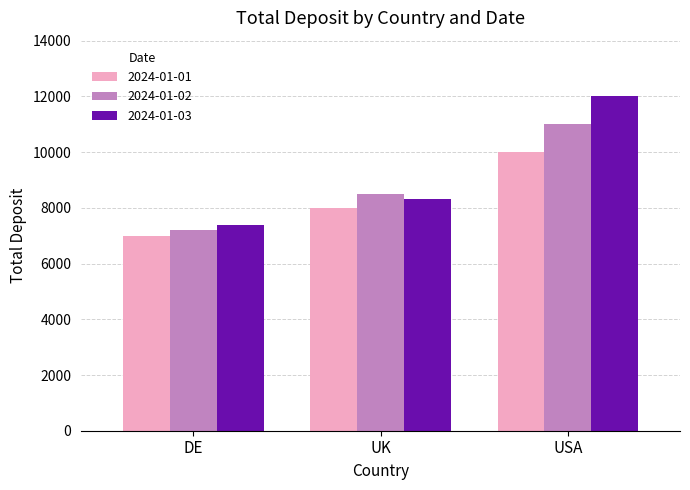

Reading right to left, what are all the values shown in this chart?

2024-01-01: USA=10000	UK=8000	DE=7000
2024-01-02: USA=11000	UK=8500	DE=7200
2024-01-03: USA=12000	UK=8300	DE=7400